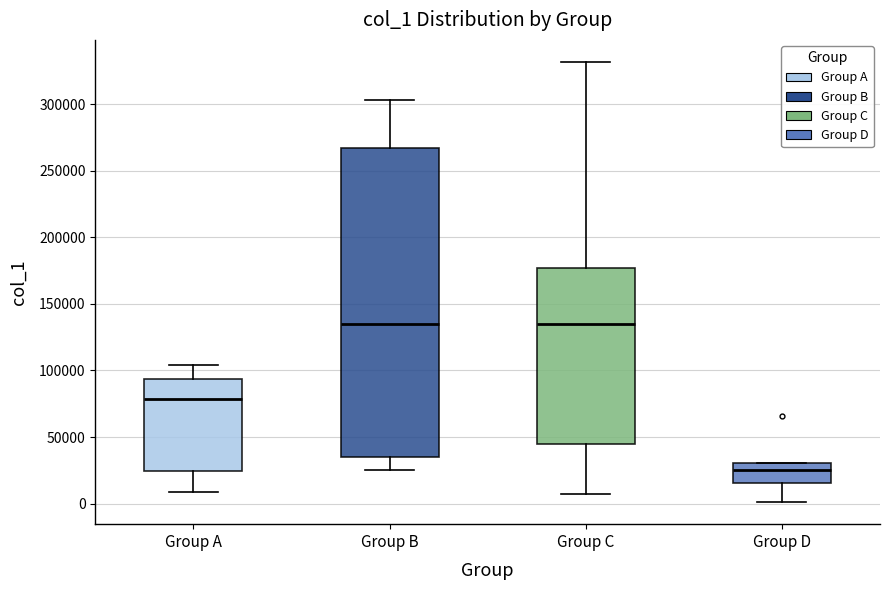

Which box is the tallest, from its lower edge to its upper edge?

Group B